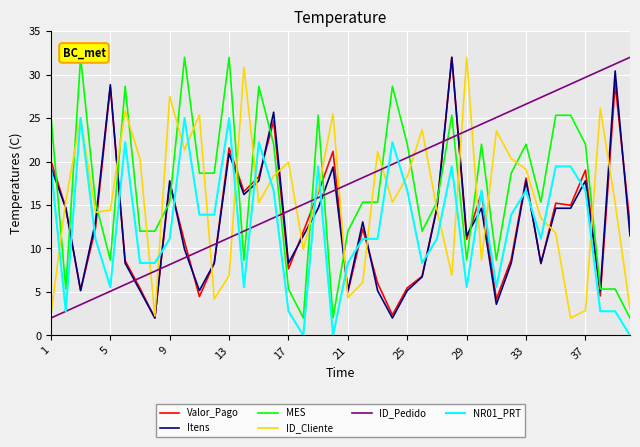

What are all the series names shown in the legend?

Valor_Pago, Itens, MES, ID_Cliente, ID_Pedido, NR01_PRT